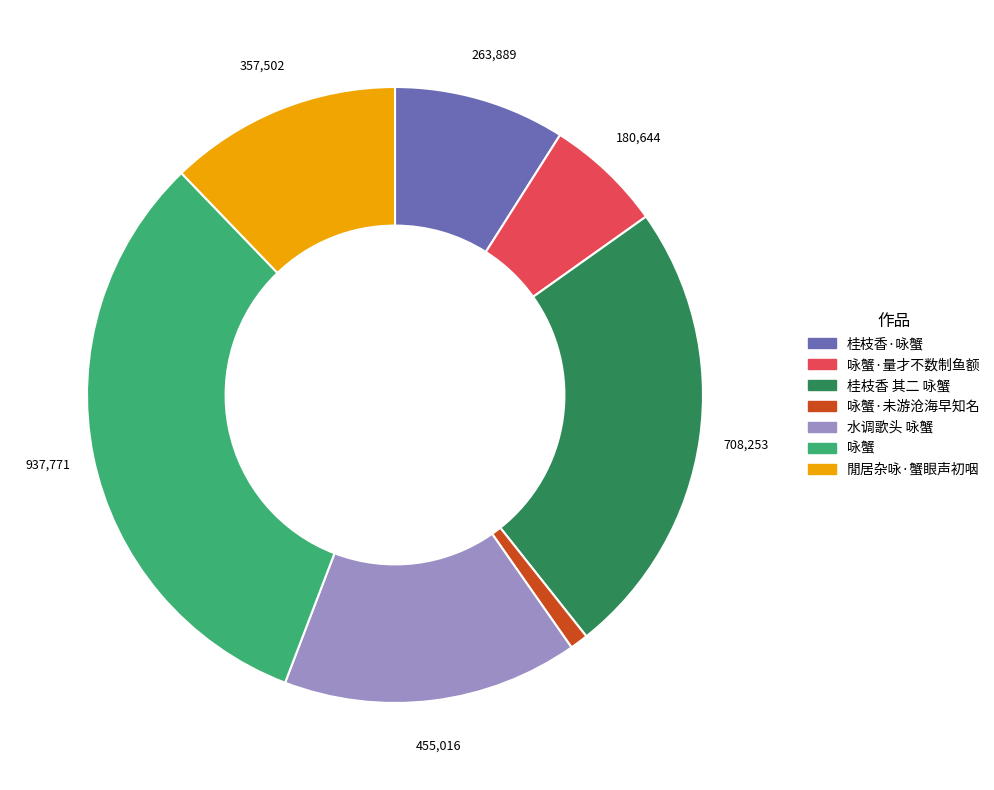

Is there any slice that represents more than half of the pie?

No